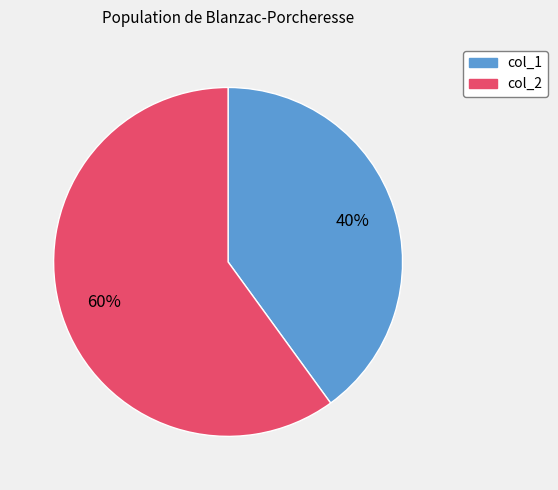

The col_1 slice represents 52% of the pie. True or false?

False